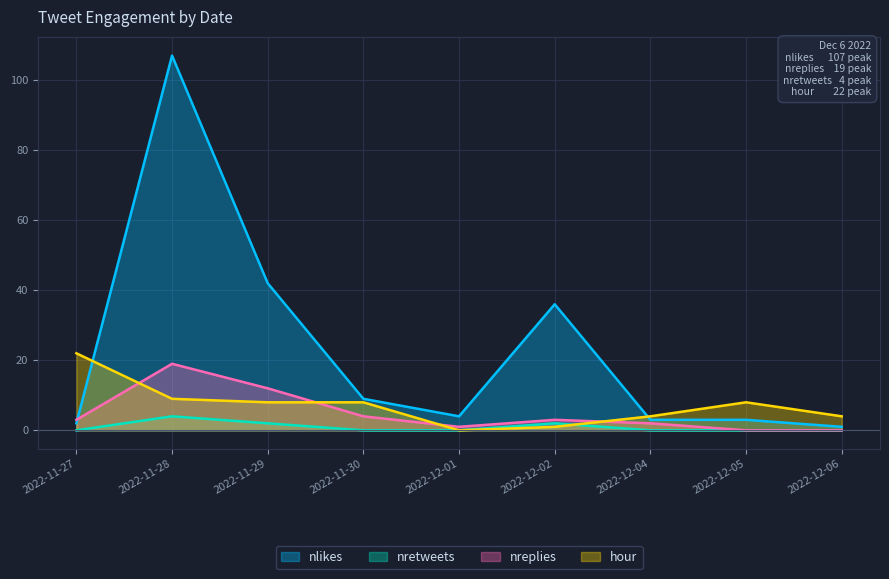

At which category is the sum across all series the highest?

2022-11-28